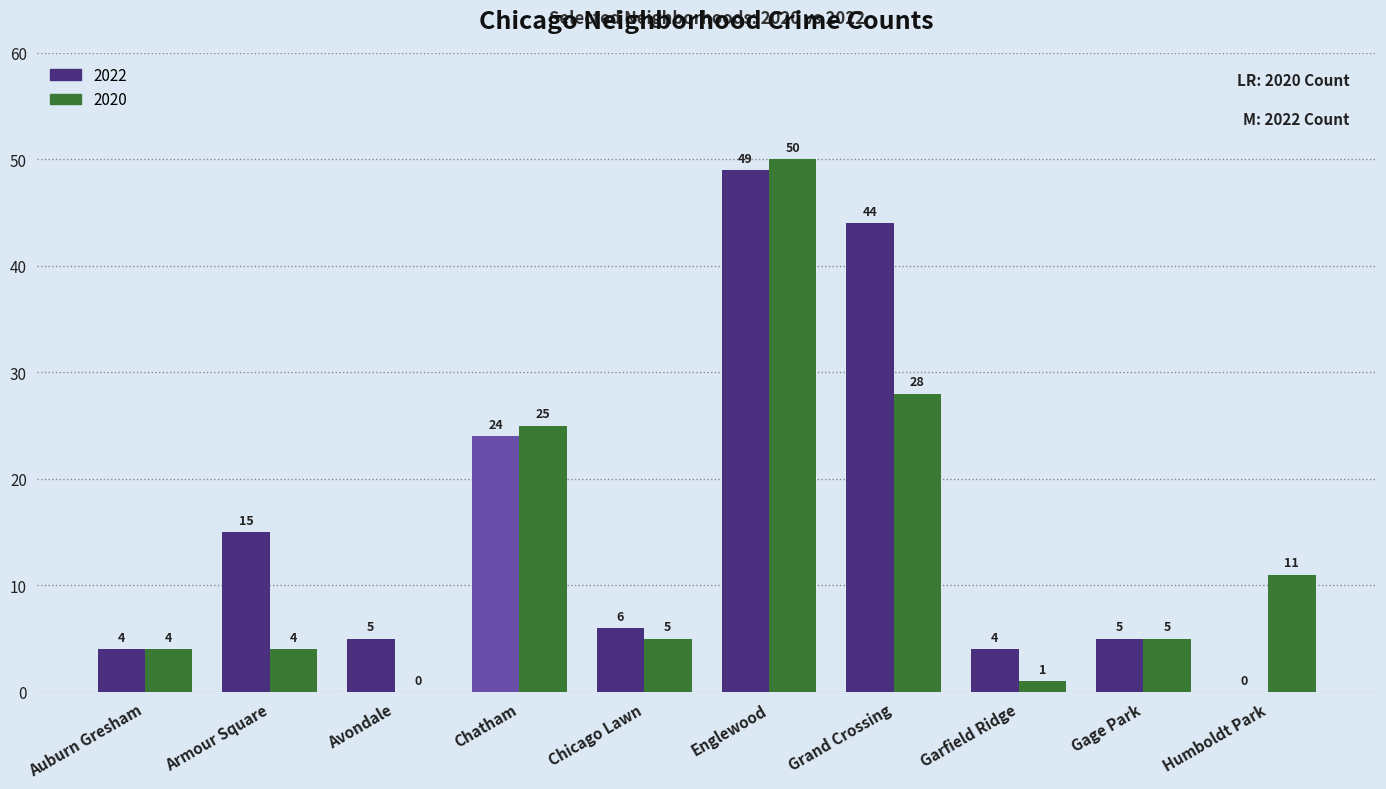

At which label does 2022 first exceed 6?

Armour Square